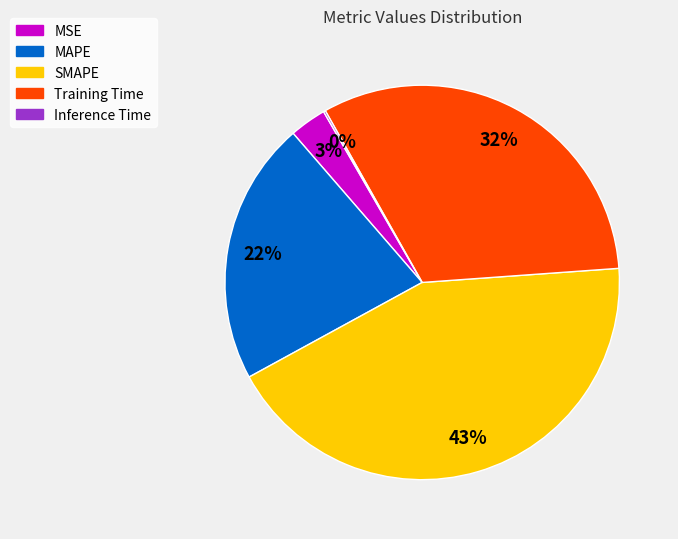

What is the largest slice in the pie chart?

SMAPE